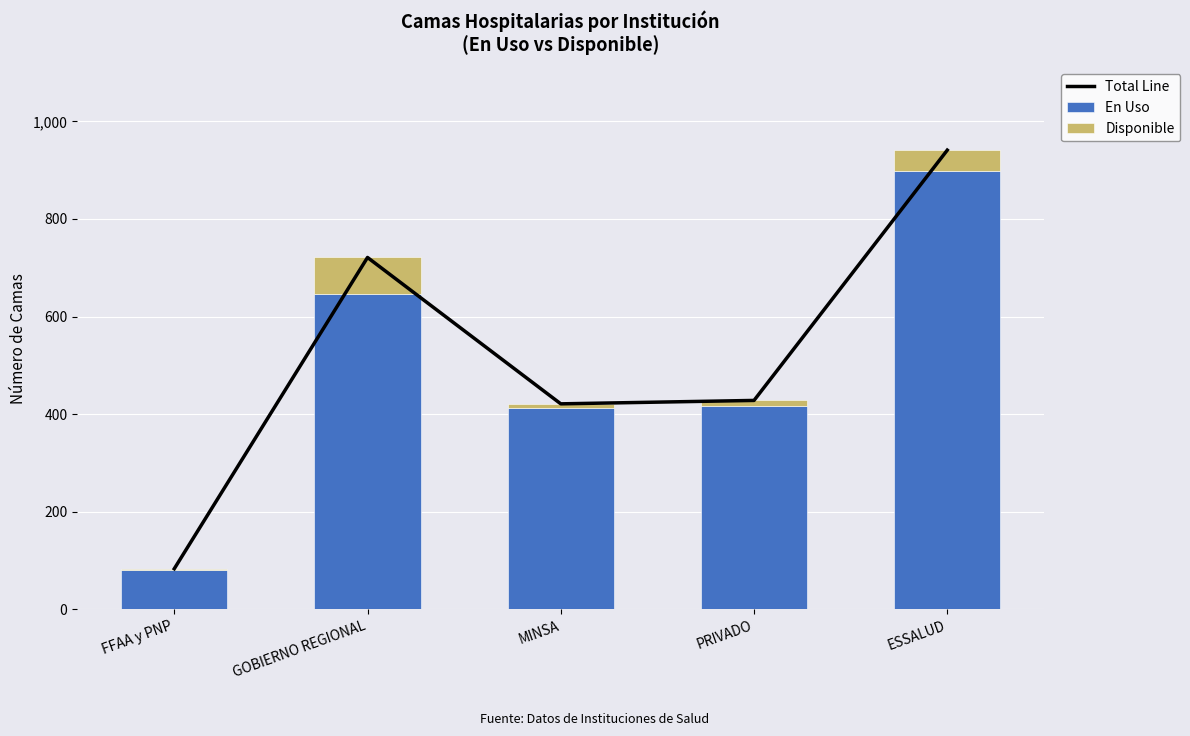

How many data points in En Uso are less than 417?

2